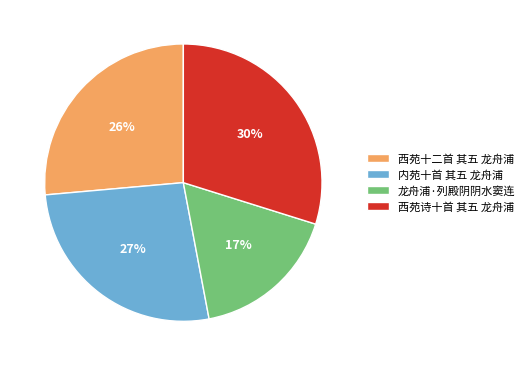

Approximately how many times larger is the value at 内苑十首 其五 龙舟浦 compared to 西苑十二首 其五 龙舟浦?

1.0